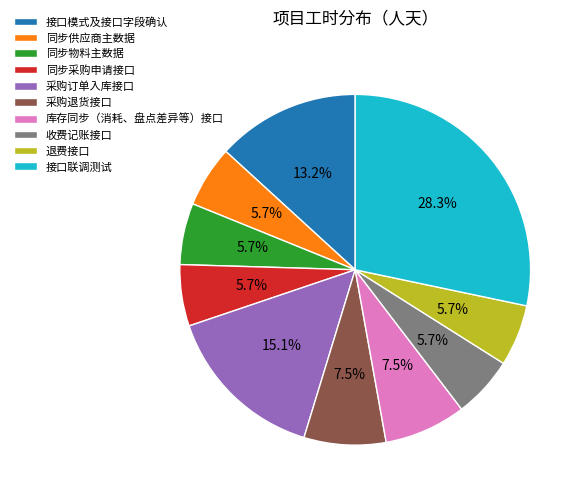

The 接口联调测试 slice represents 28% of the pie. True or false?

True